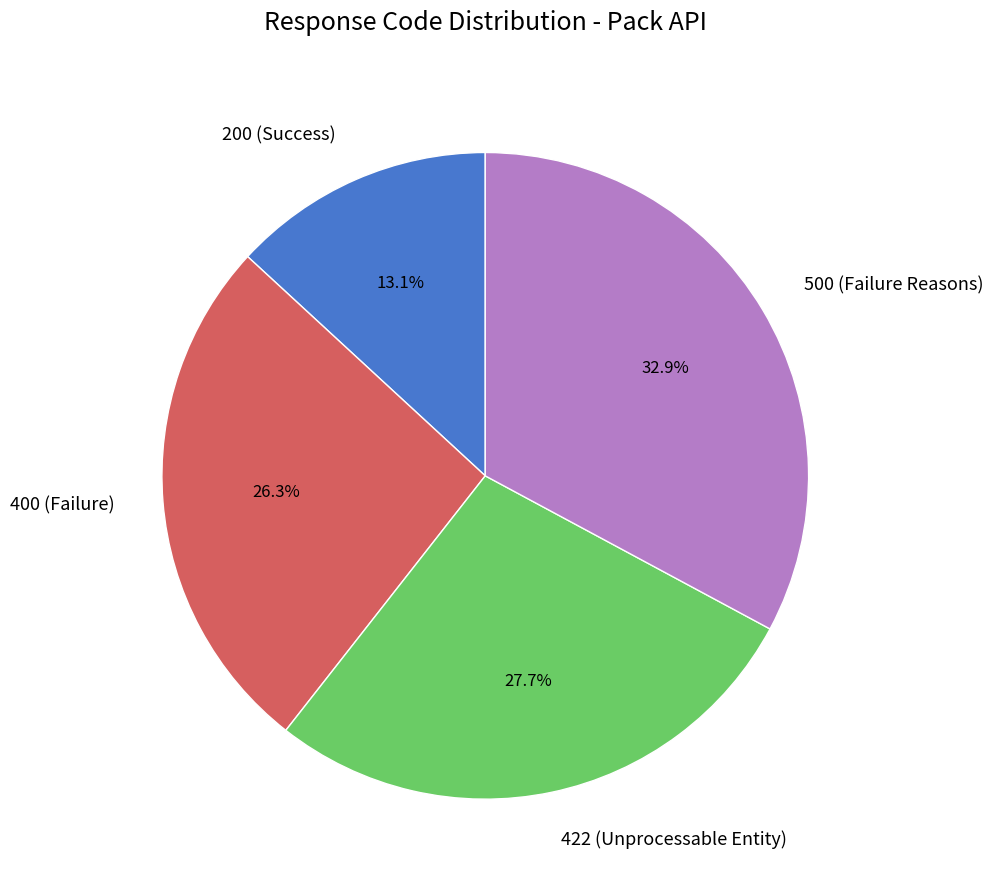

The 200 (Success) slice represents 13% of the pie. True or false?

True